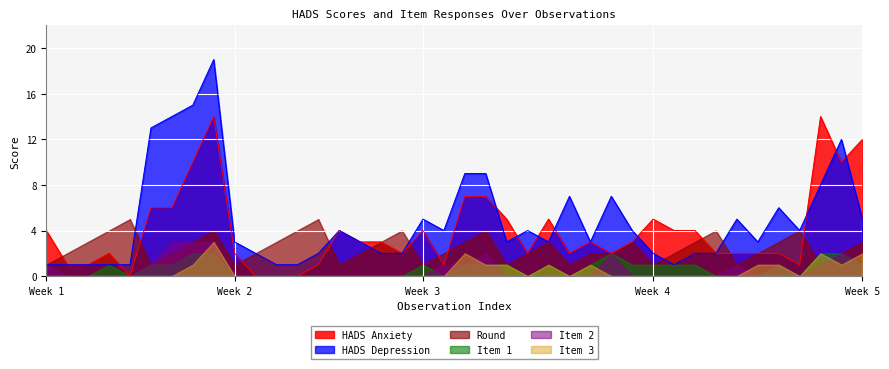

How many interior local valleys does the round series have?

9